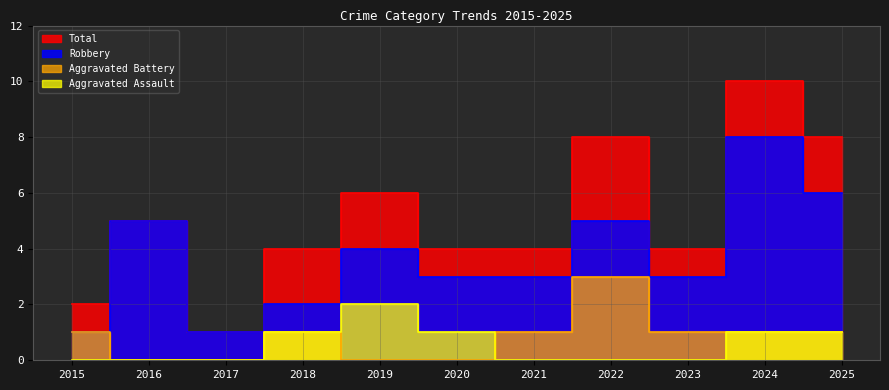

What are all the series names shown in the legend?

Aggravated Assault, Aggravated Battery, Robbery, Total